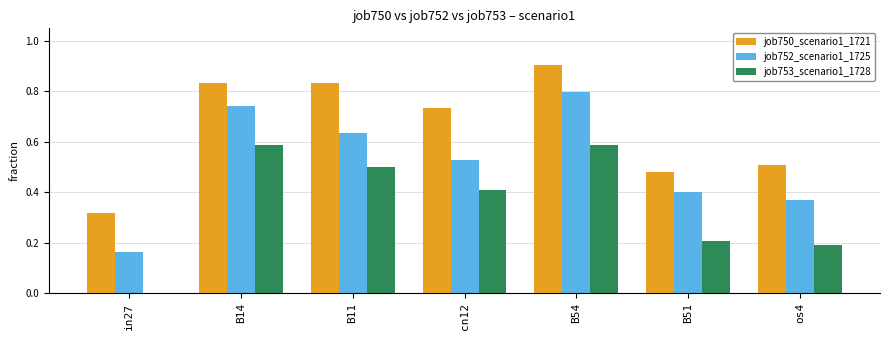

Which series has the largest total across all categories?

job750_scenario1_1721